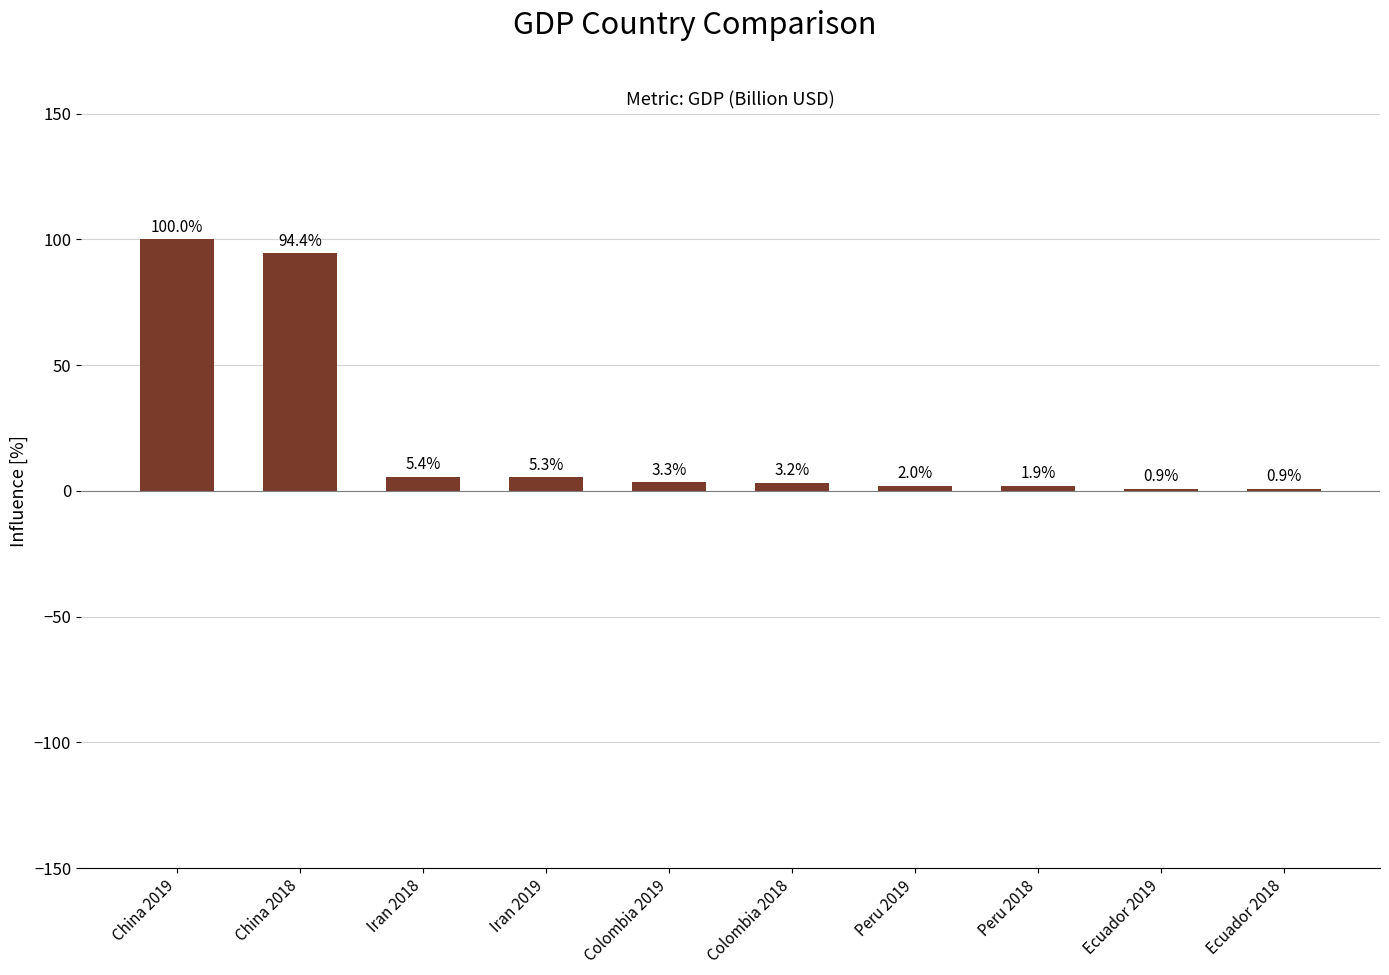

How many values exceed 3?

6